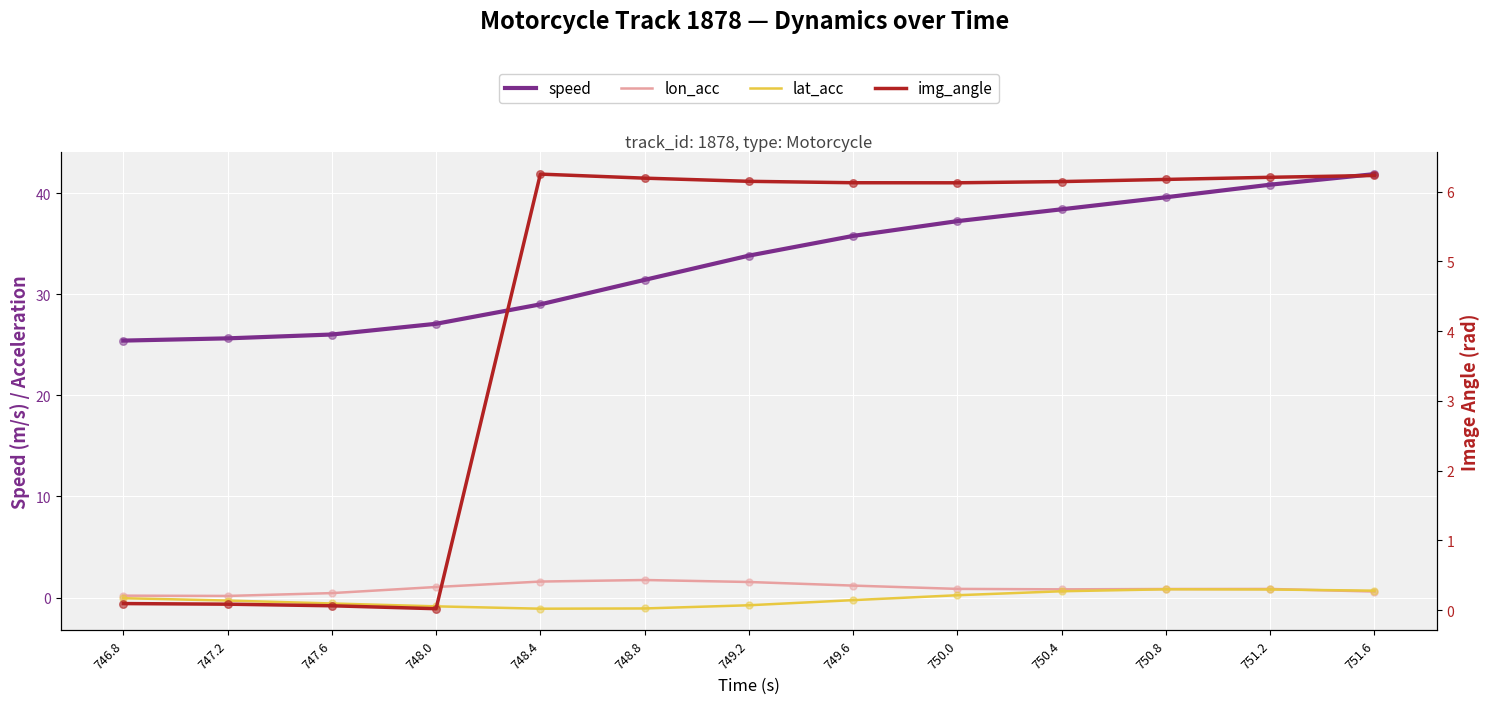

What is the total value across all series at 749.2?

40.7